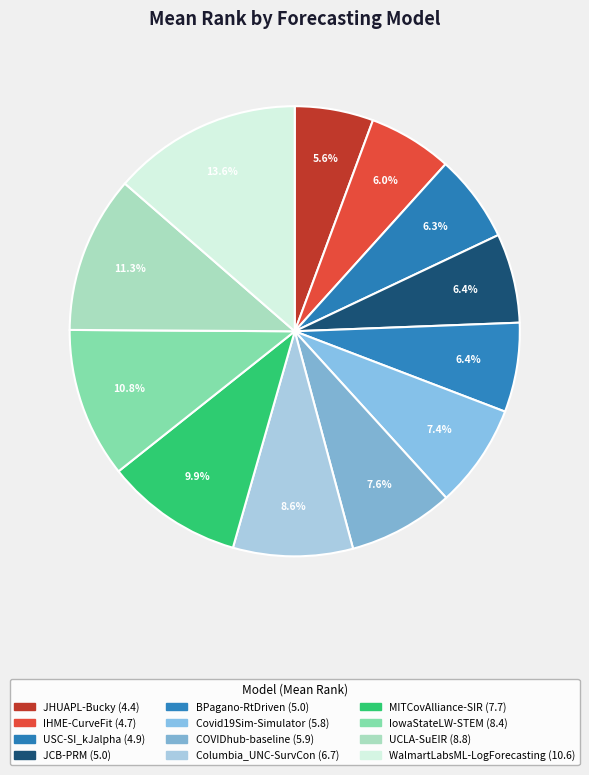

What is the change in value from BPagano-RtDriven to COVIDhub-baseline?

+0.9